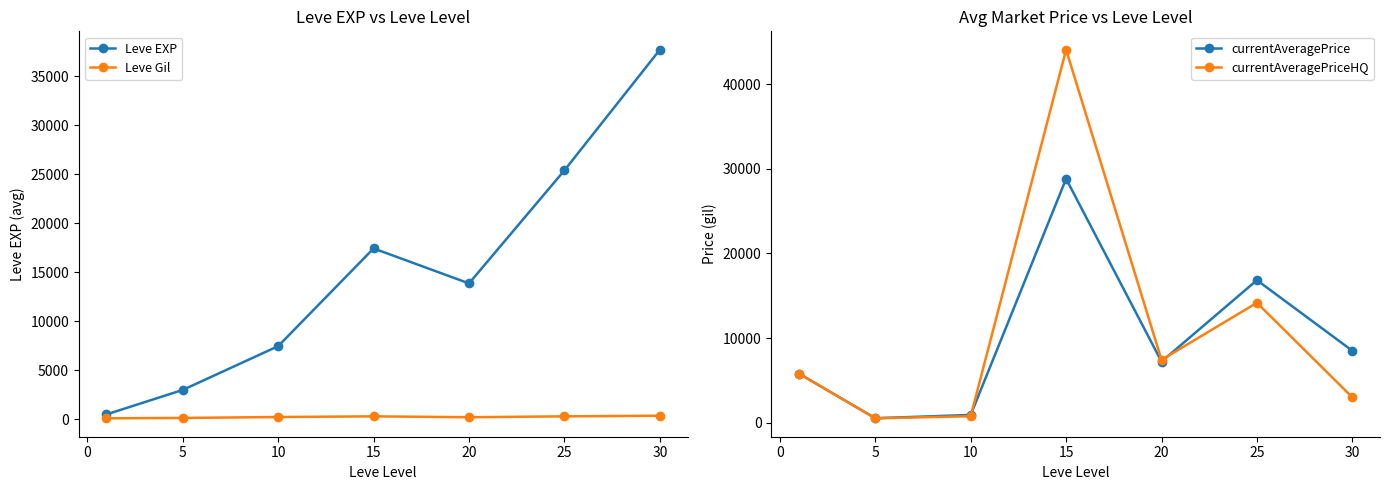

What is the highest value of the Leve EXP series?

37715.0